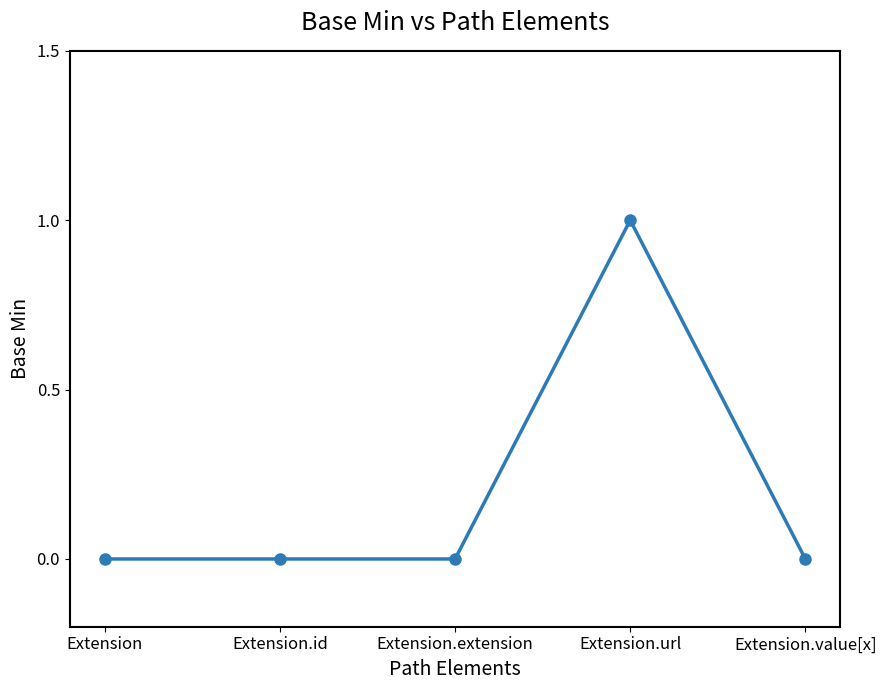

The value at Extension.id is -1. True or false?

False